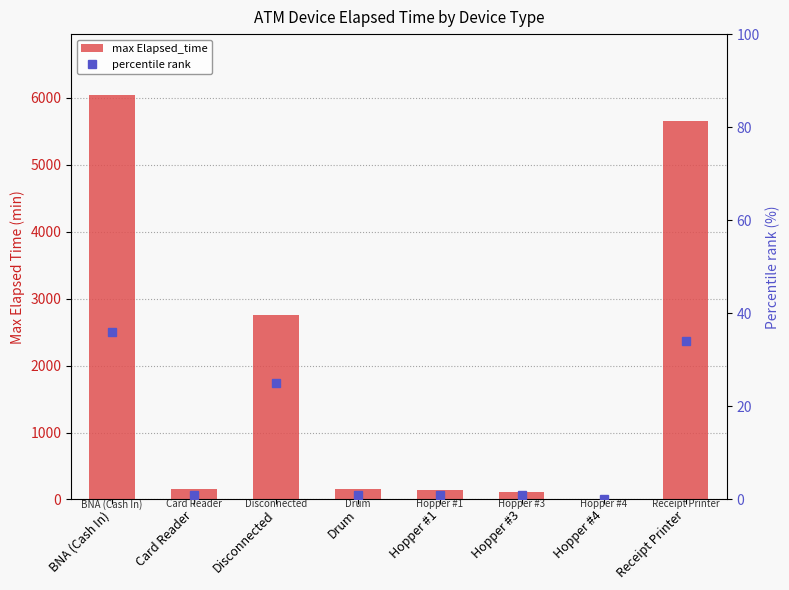

What value does the percentile rank series have at Hopper #1?

1